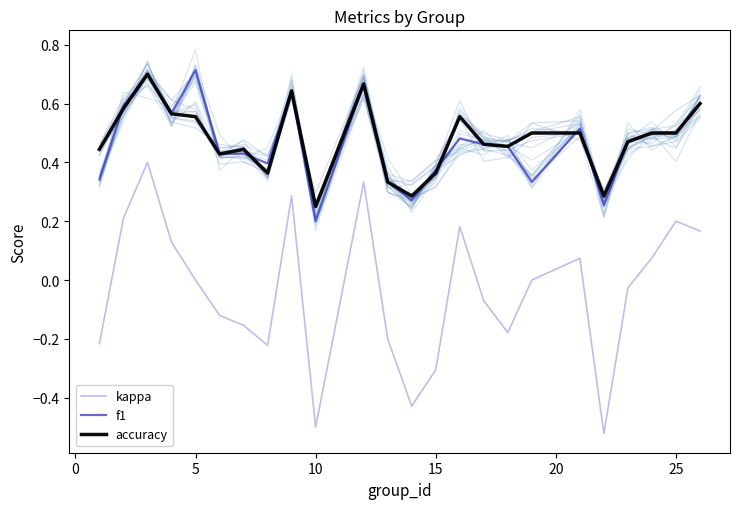

What is the difference between the second highest and second lowest values in the accuracy series?

0.4